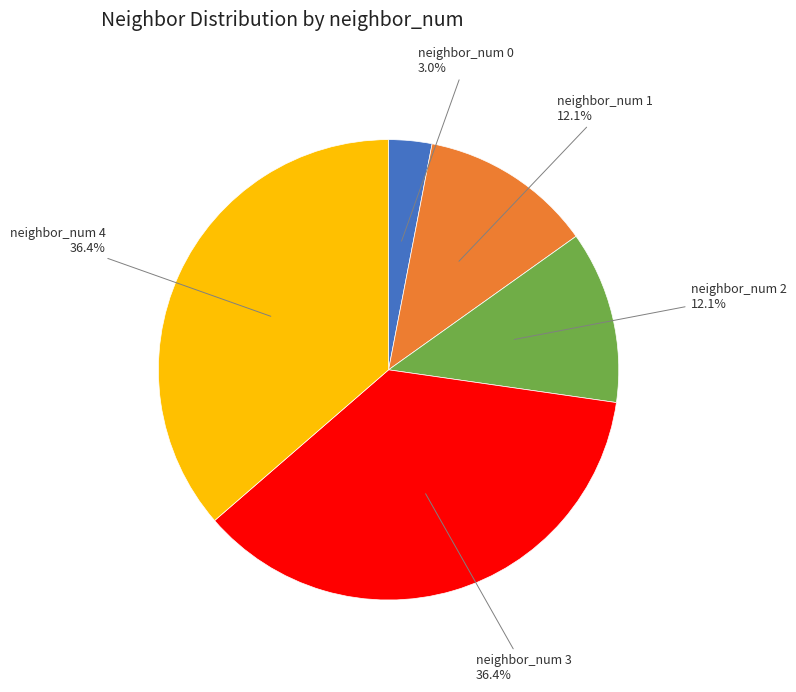

Combined, do neighbor_num 3 and neighbor_num 1 account for over 50%?

No